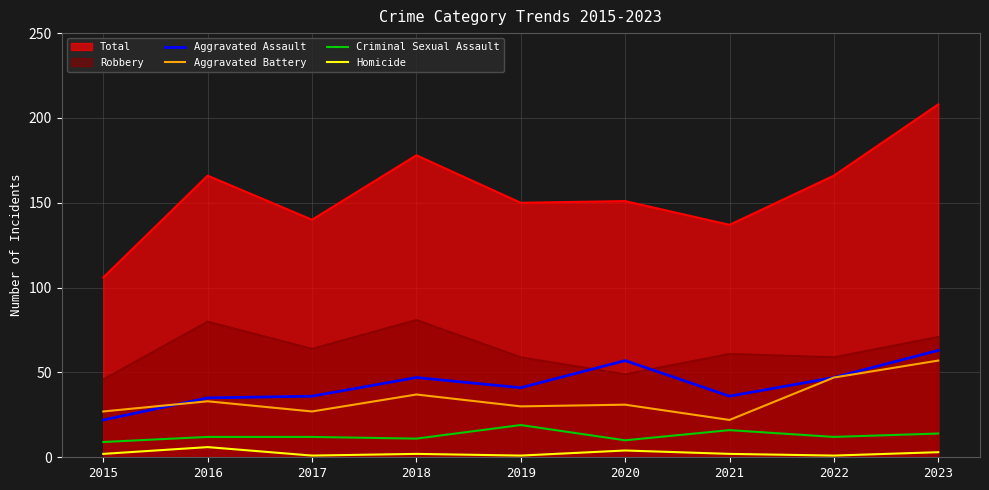

How many data points does each series have?

9